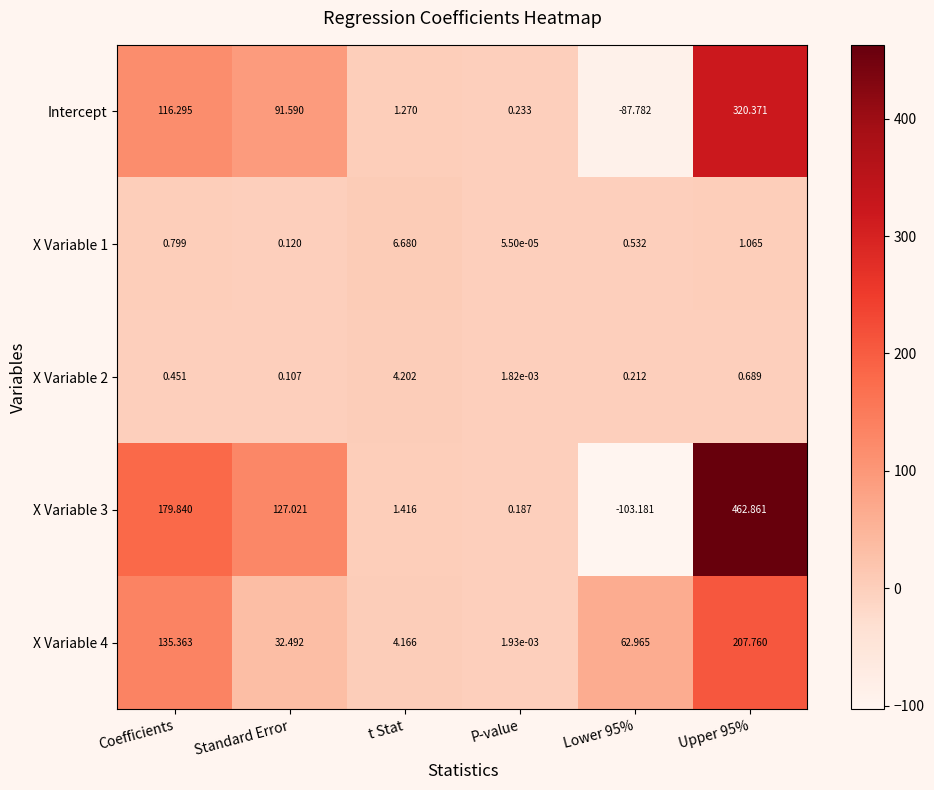

At which category does the chart reach its peak across all series?

Upper 95%